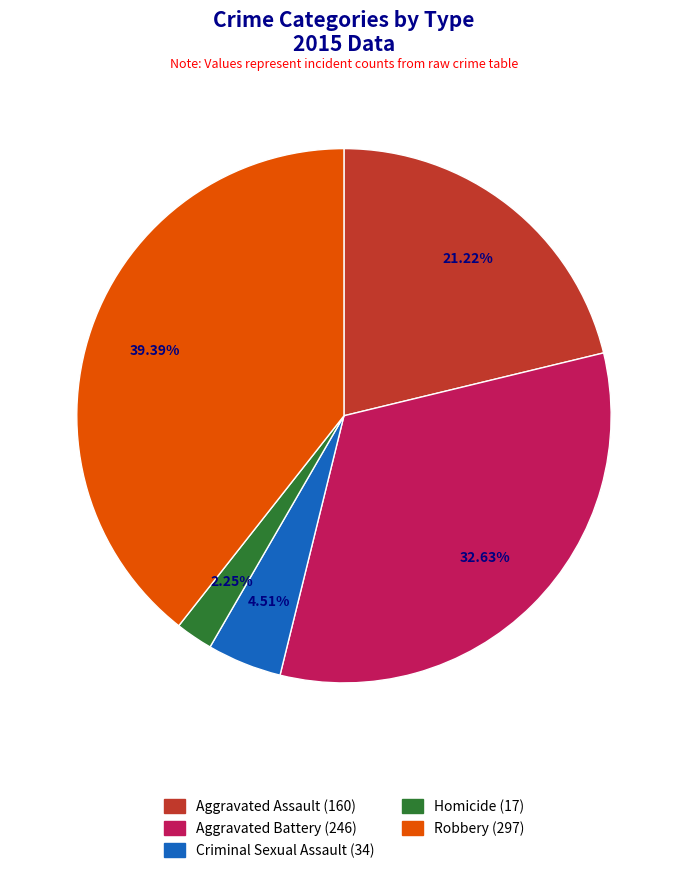

Is it true that Aggravated Assault is 21% of the pie?

True